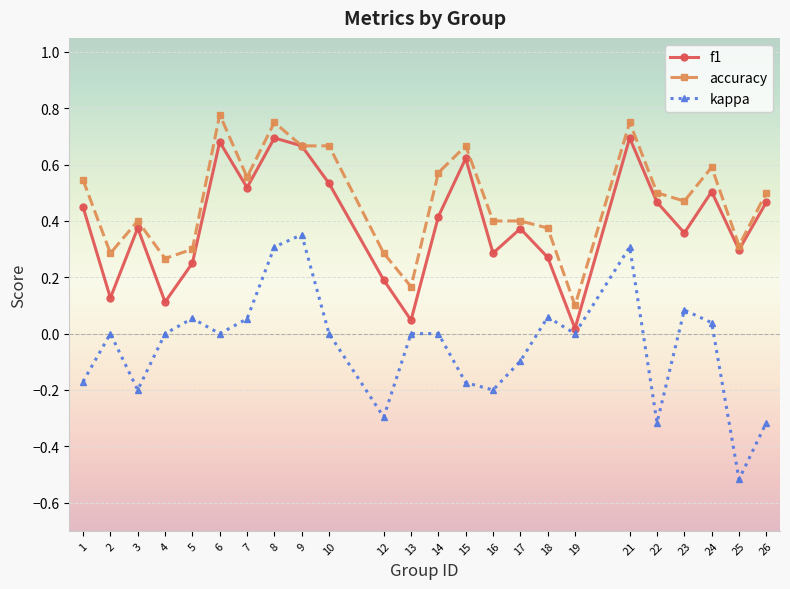

Which series has the largest total across all categories?

accuracy